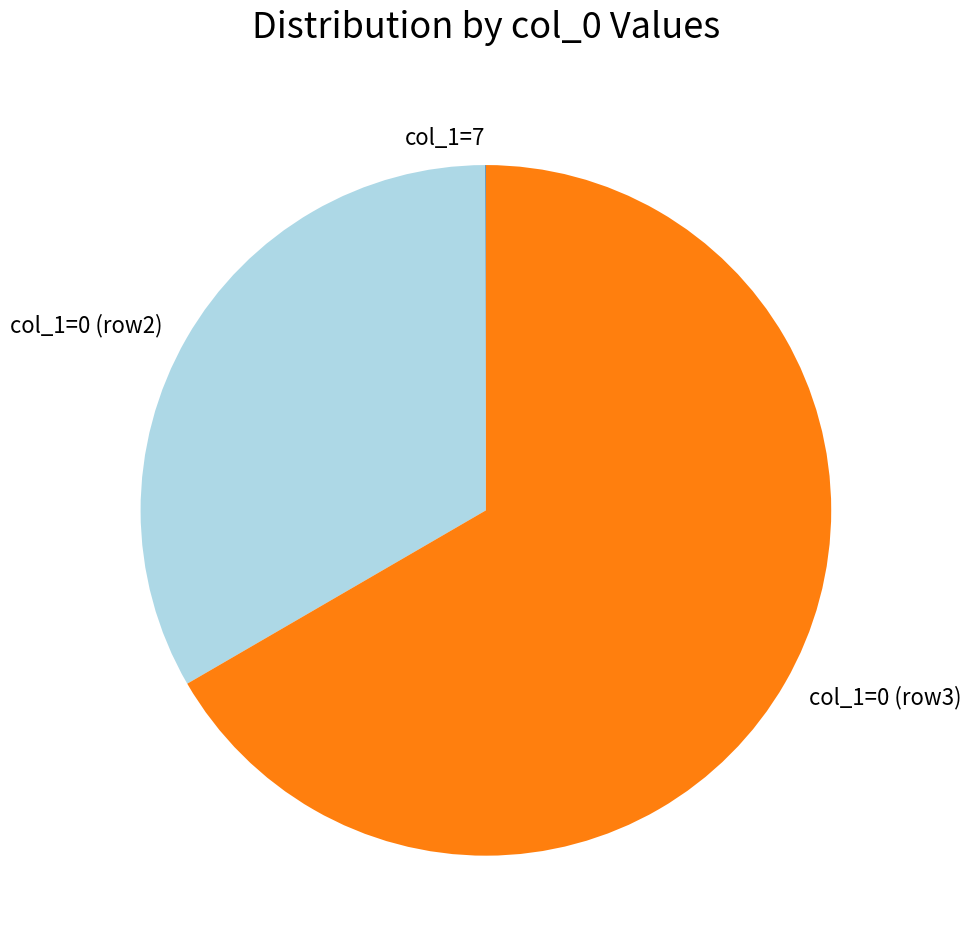

Is it true that col_1=0 (row2) is 24% of the pie?

False